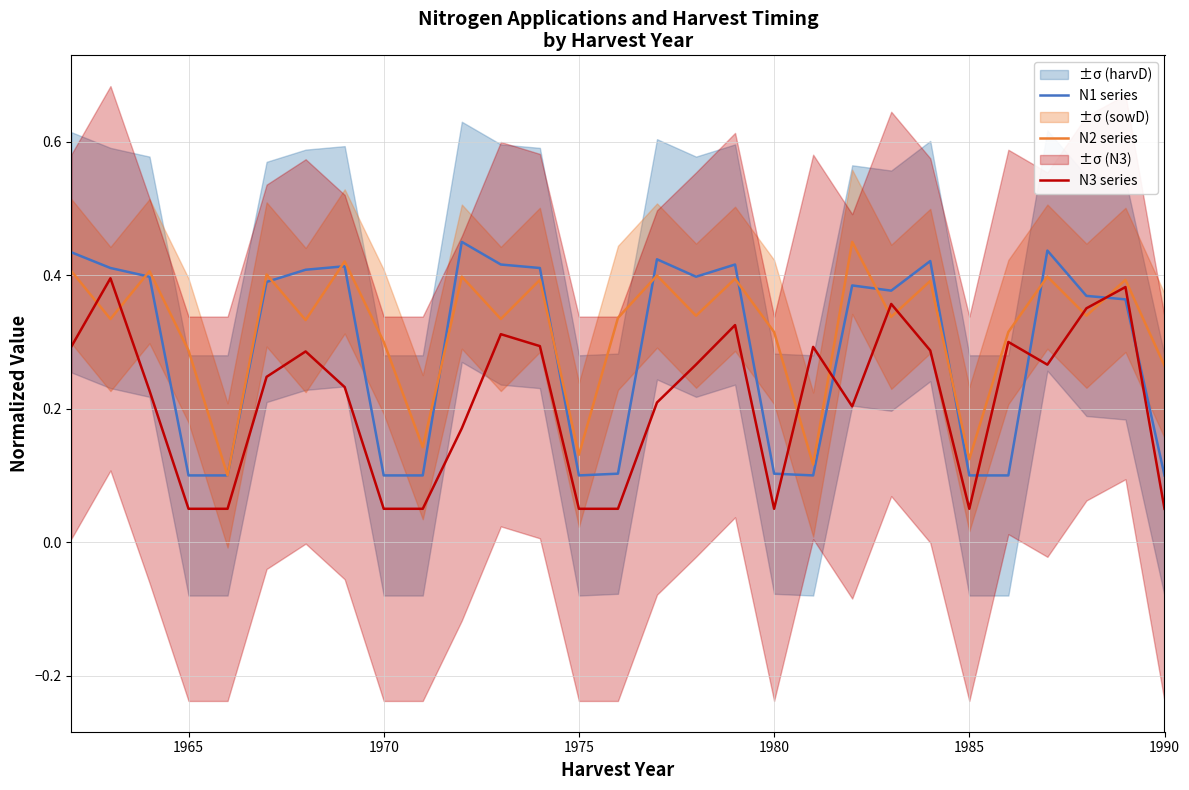

How many N3 series values are between 0 and 1?

29